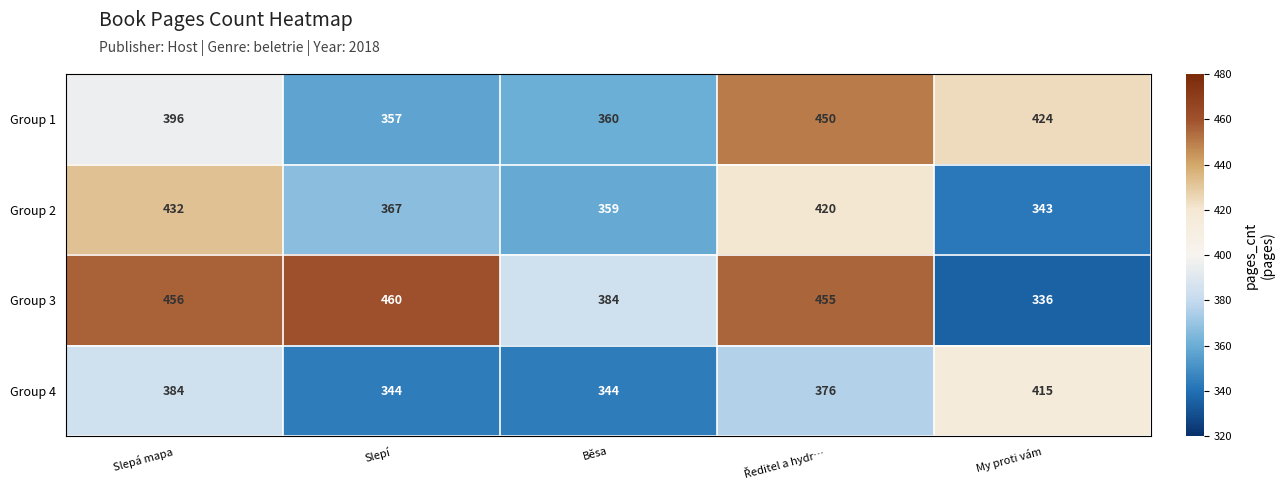

What is the sum of the Group 1 values at Slepá mapa and Běsa?

756